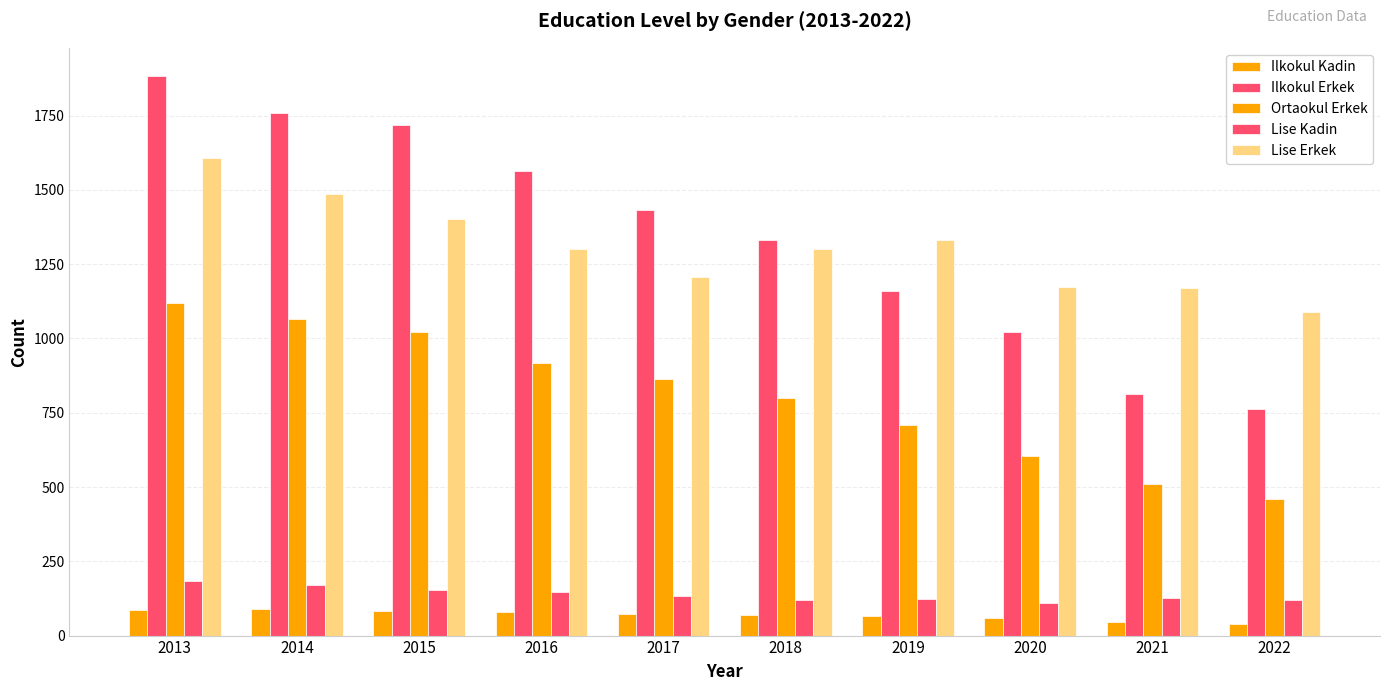

Does the chart contain stacked bars?

No